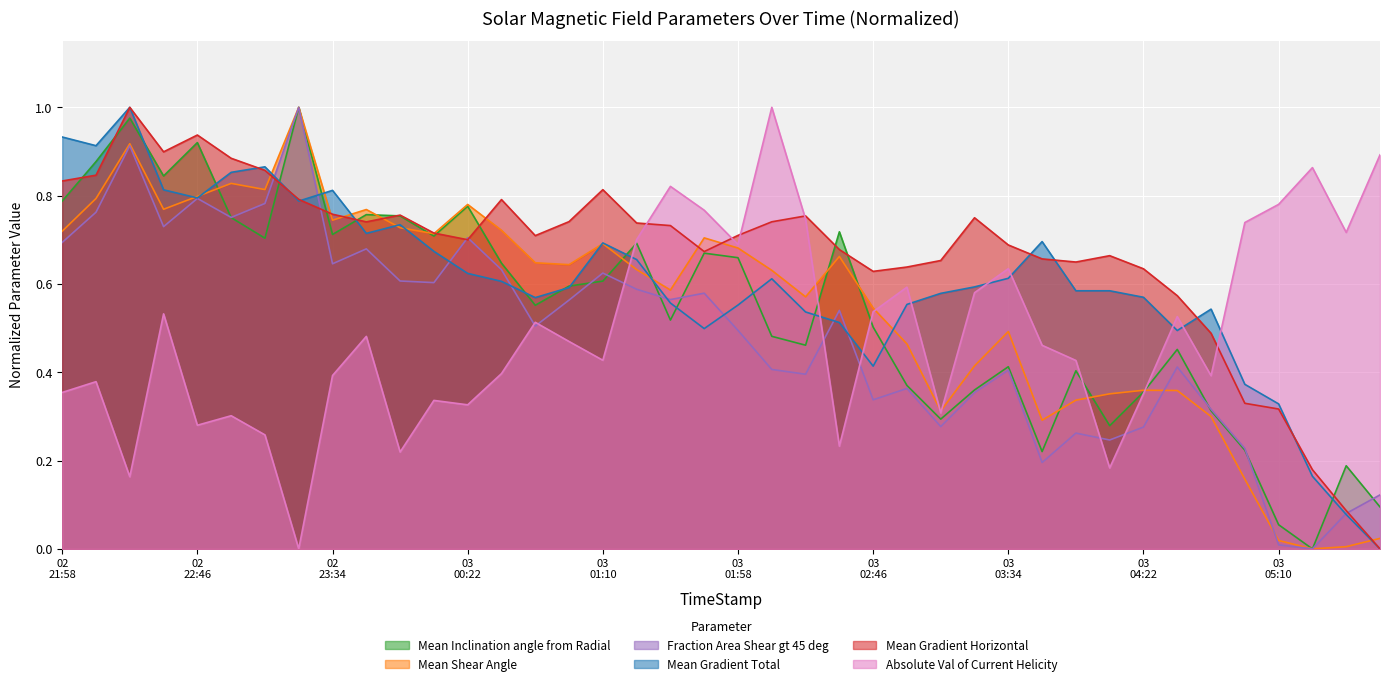

How many lines are shown in the chart?

6